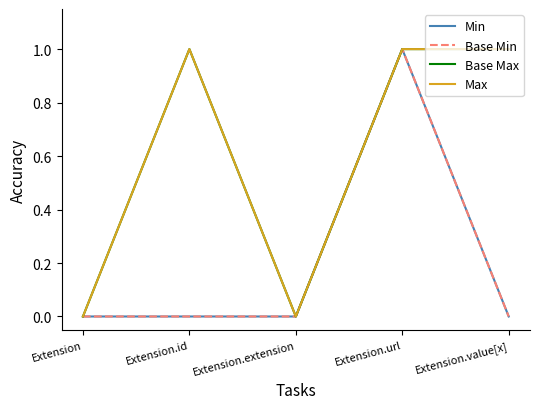

Is this an area chart (filled region under the line)?

No